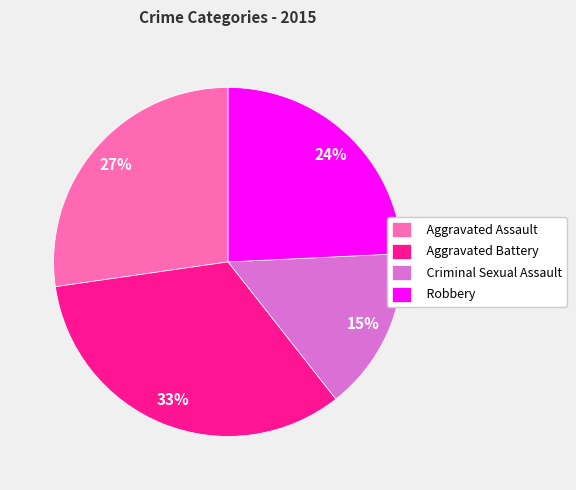

Approximately how many times larger is the value at Robbery compared to Aggravated Battery?

0.7